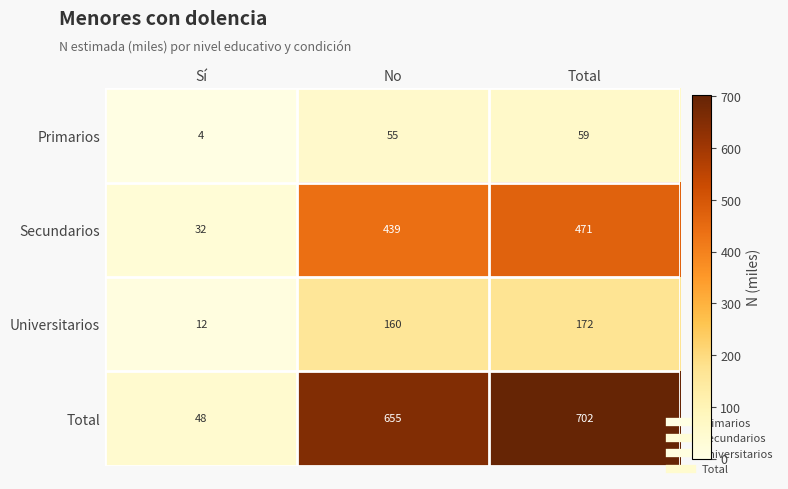

What is the total value across all series at No?

1309